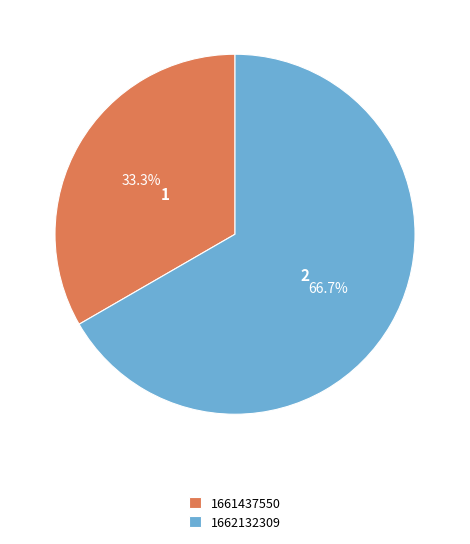

Does 1662132309 account for over 50% of the chart?

Yes